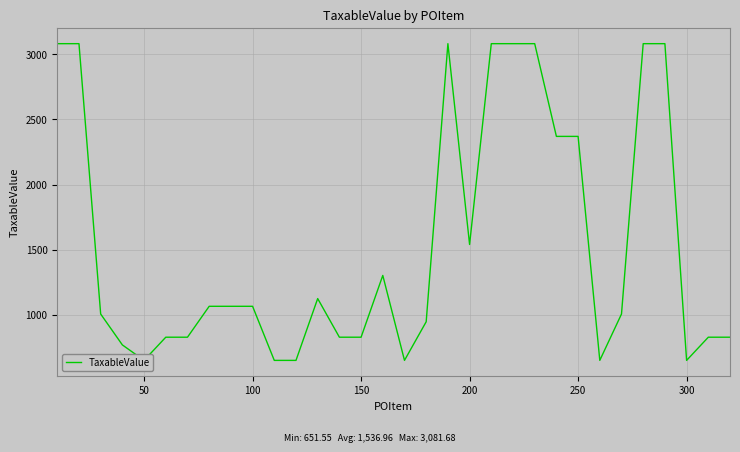

What is the maximum value shown in the chart?

3081.7